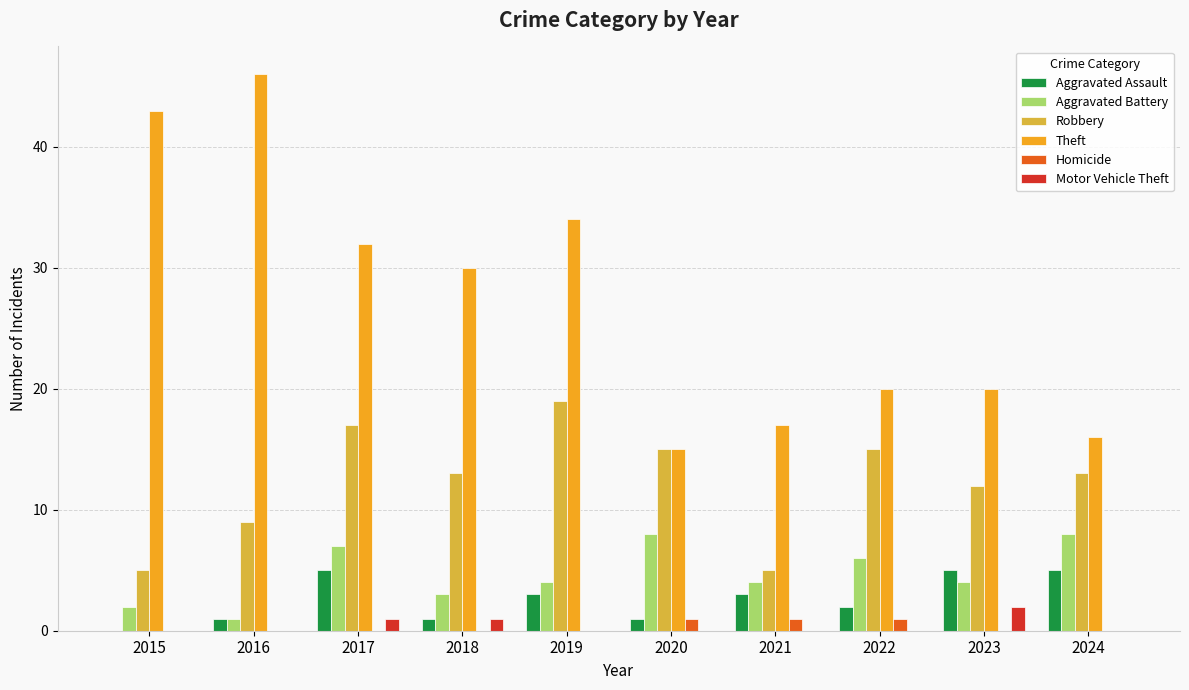

Which series has the largest total across all categories?

Theft